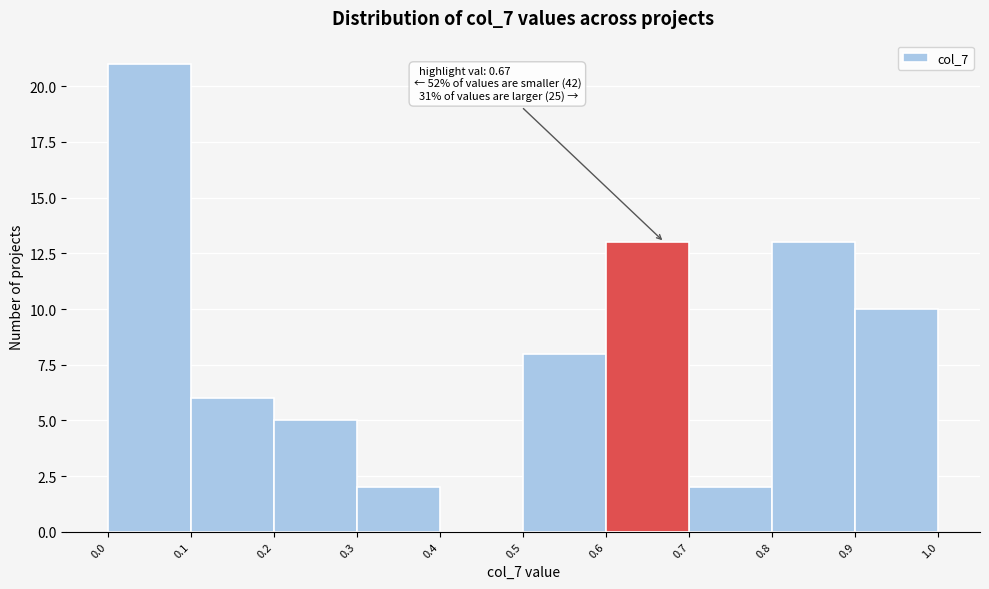

Over which range of the x-axis is the bar tallest?

0.0 to 0.1